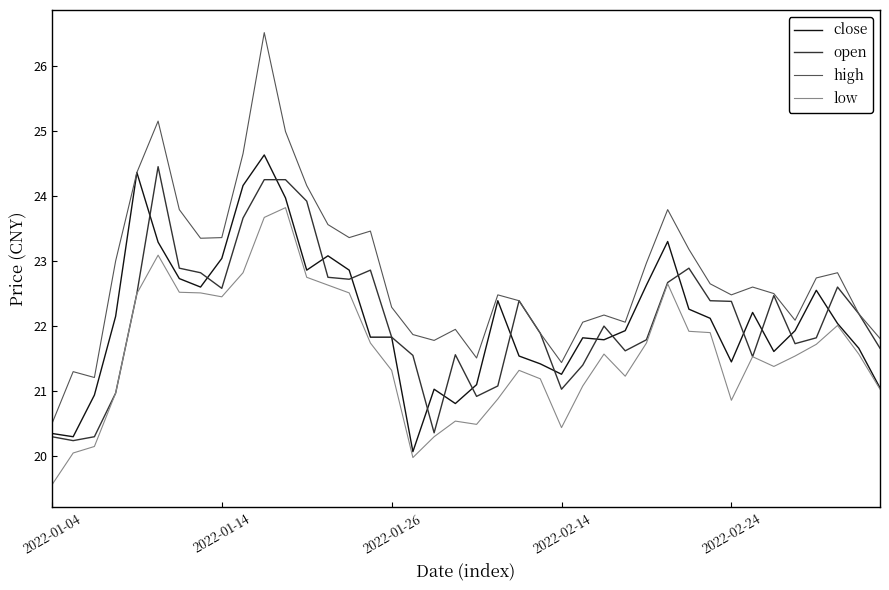

What is the lowest value of the open series?

20.2